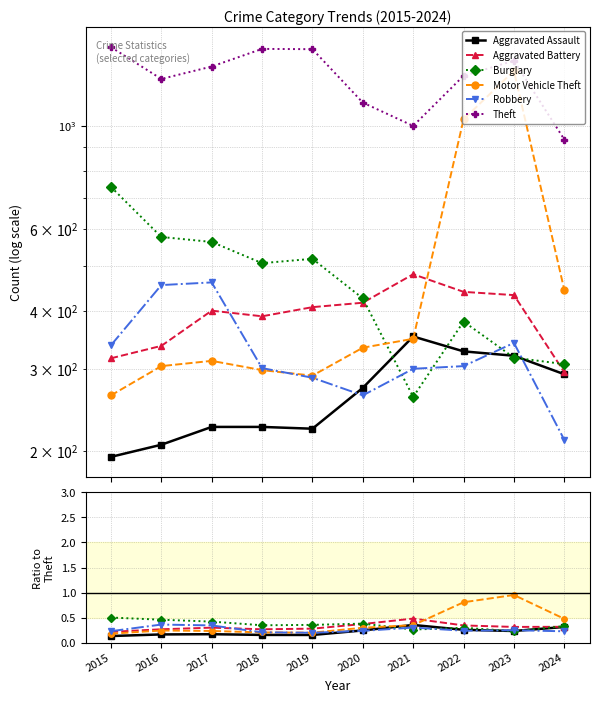

Where is Burglary nearest to the value 0?

2023